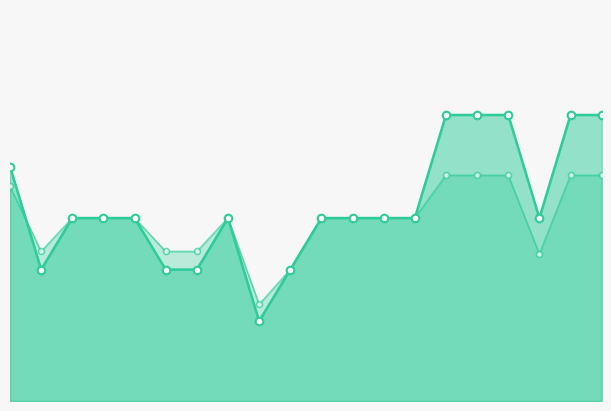

Is the value of f1_markers at 7 greater than the value of recall_markers at 19?

No